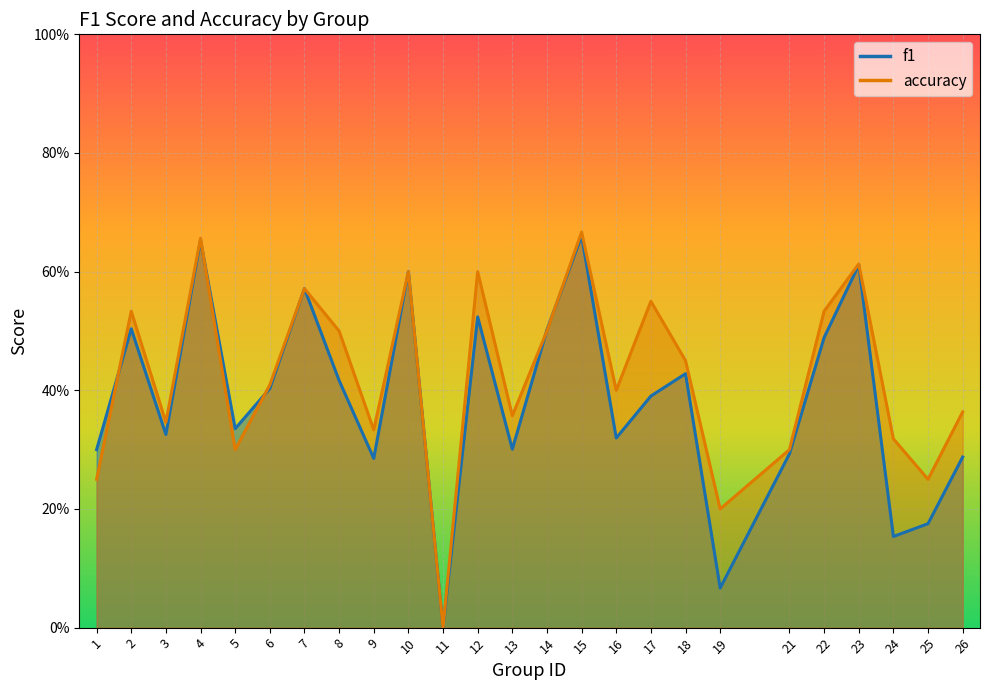

At which category does accuracy reach its first local peak?

2